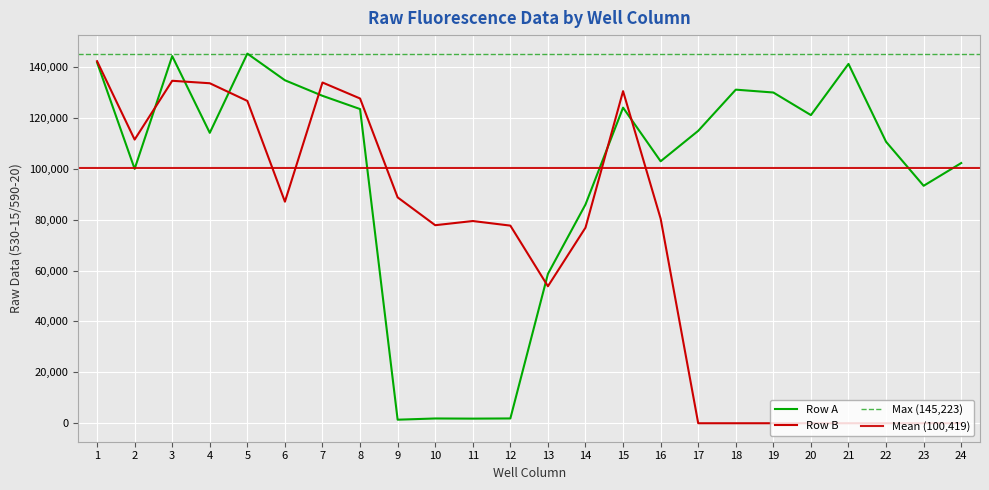

What is the difference between the Row B values at 10 and 5?

48830